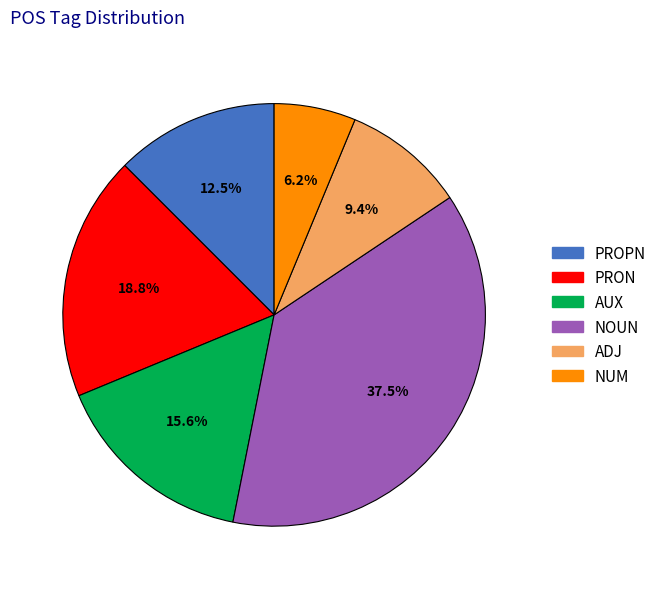

Approximately how many times larger is the value at NUM compared to PROPN?

0.5